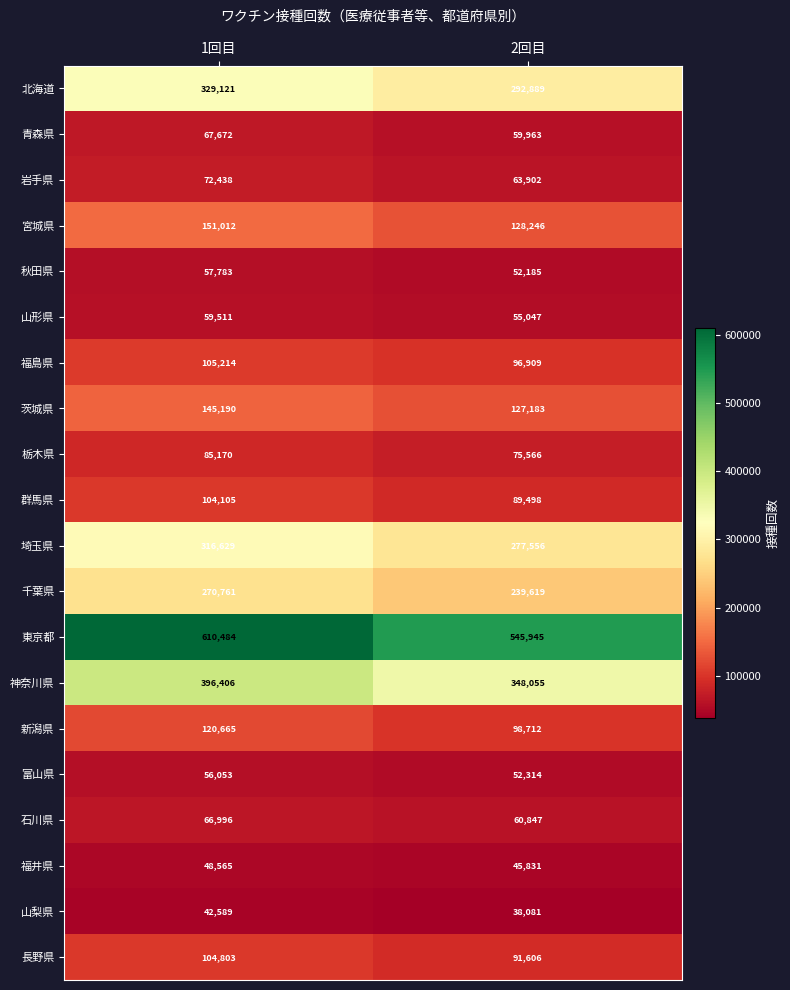

At which category is the sum across all series the highest?

1回目